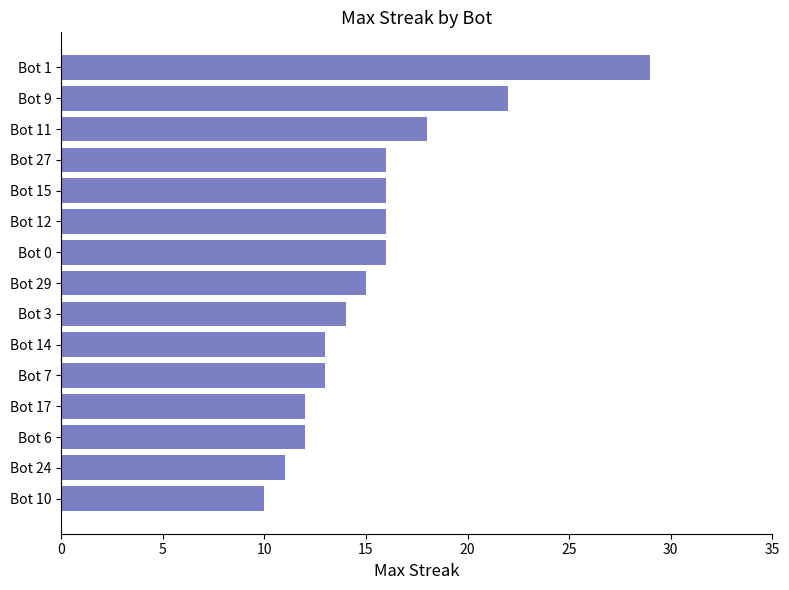

True or false: the data shows 16 at Bot 0.

True